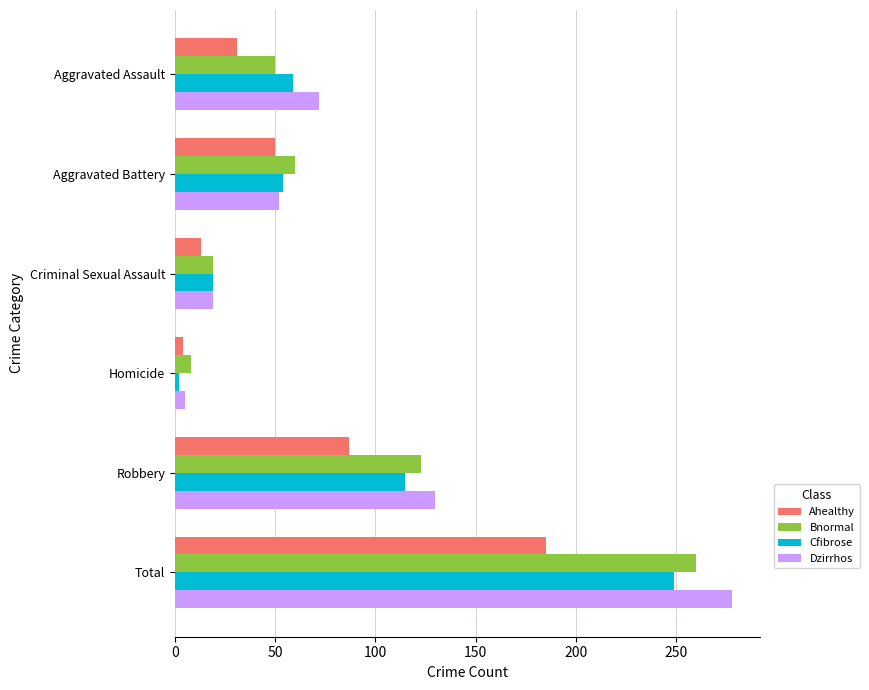

Which series has the widest spread of values?

Dzirrhos